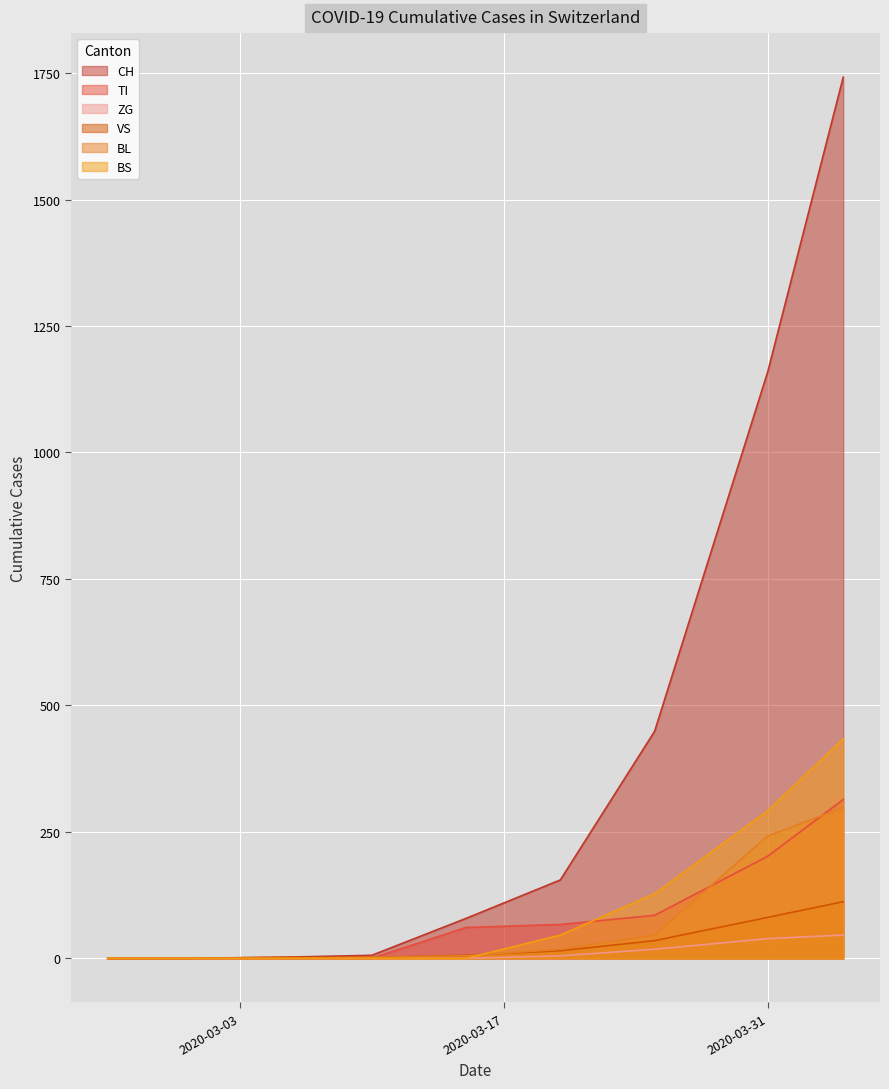

Where is BS nearest to the value 217?

2020-03-31